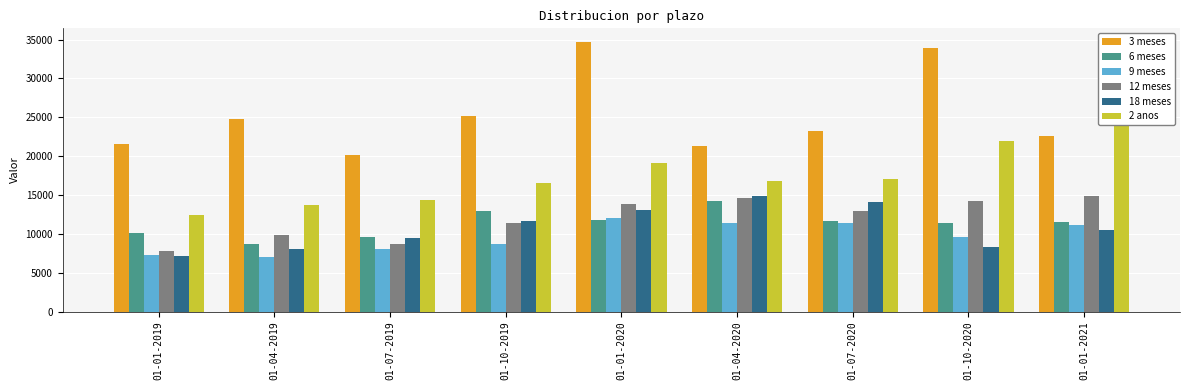

What is the label of the 1st bar from the left?

01-01-2019